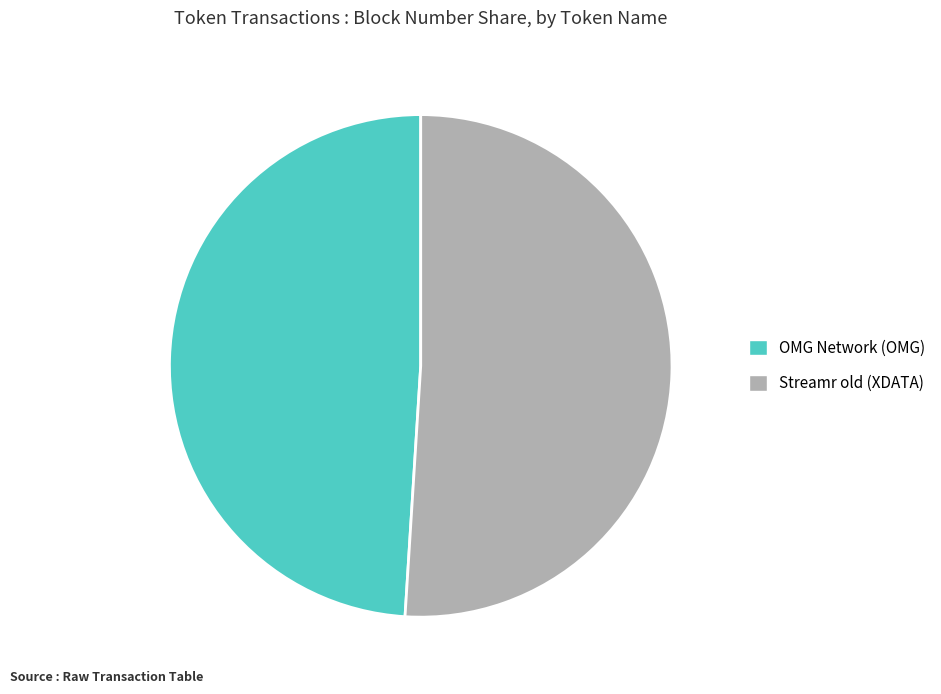

Between OMG Network (OMG) and Streamr old (XDATA), which is larger?

Streamr old (XDATA)